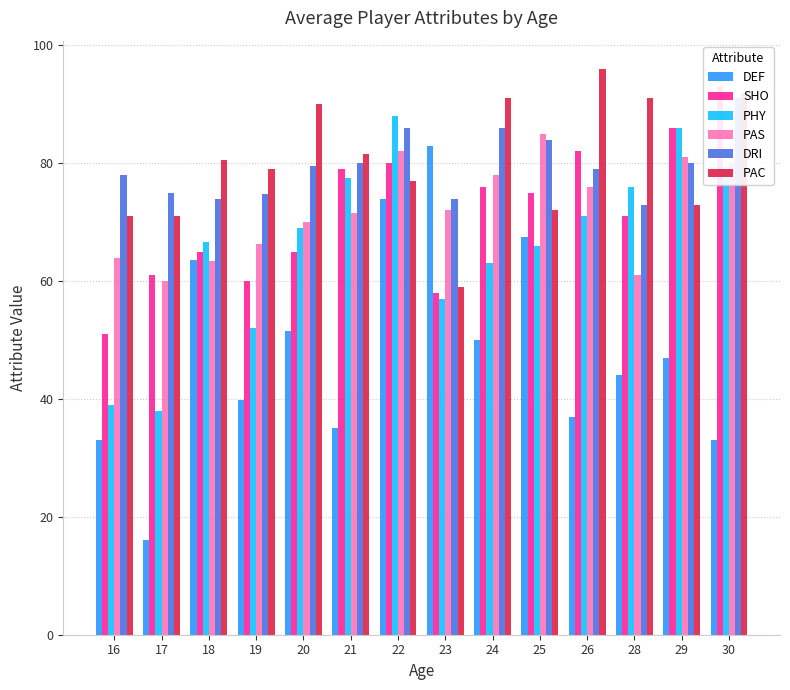

Reading right to left, transcribe all the data shown in this chart.

DEF: 33.0	47.0	44.0	37.0	67.5	50.0	83.0	74.0	35.0	51.5	39.8	63.6	16.0	33.0
SHO: 93.0	86.0	71.0	82.0	75.0	76.0	58.0	80.0	79.0	65.0	60.0	65.0	61.0	51.0
PHY: 79.0	86.0	76.0	71.0	66.0	63.0	57.0	88.0	77.5	69.0	52.0	66.6	38.0	39.0
PAS: 80.0	81.0	61.0	76.0	85.0	78.0	72.0	82.0	71.5	70.0	66.2	63.4	60.0	64.0
DRI: 91.0	80.0	73.0	79.0	84.0	86.0	74.0	86.0	80.0	79.5	74.8	74.0	75.0	78.0
PAC: 92.0	73.0	91.0	96.0	72.0	91.0	59.0	77.0	81.5	90.0	79.0	80.6	71.0	71.0